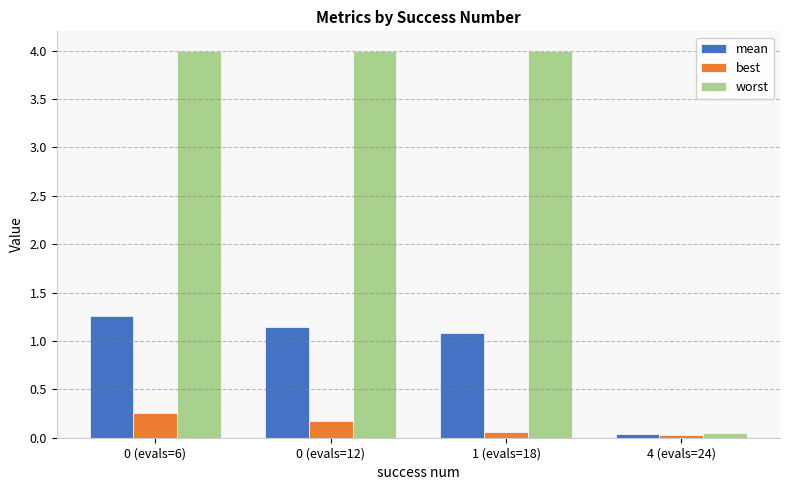

Rank the series by their maximum value, from highest to lowest.

worst, mean, best